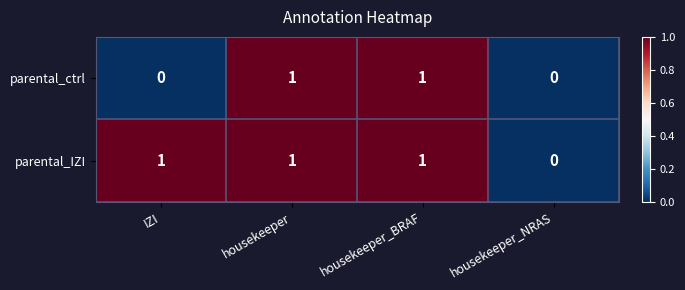

Which series changed the most between IZI and housekeeper_NRAS?

parental_IZI